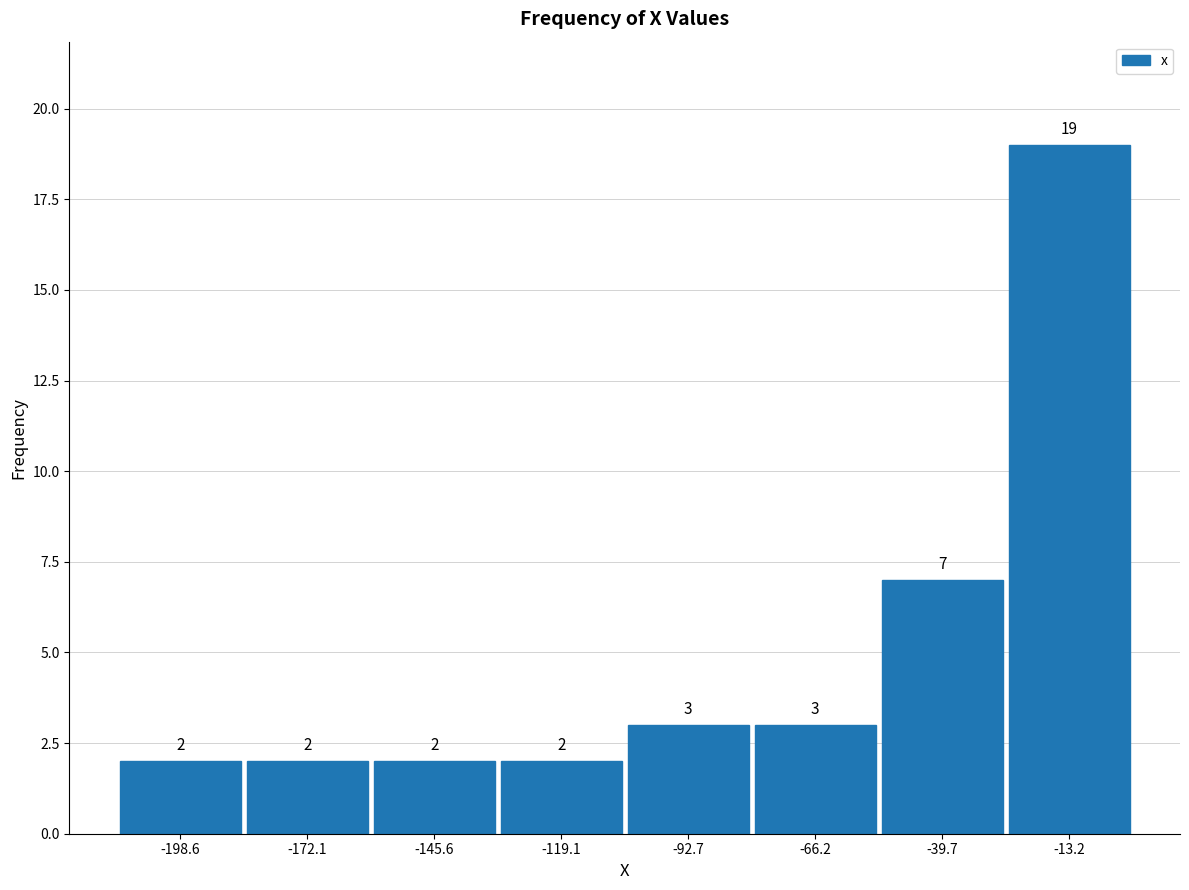

What is the height of the bar covering -160 to -130 on the x-axis? The bar edges are not printed on the chart, so give them approximately, as read against the axis.

2